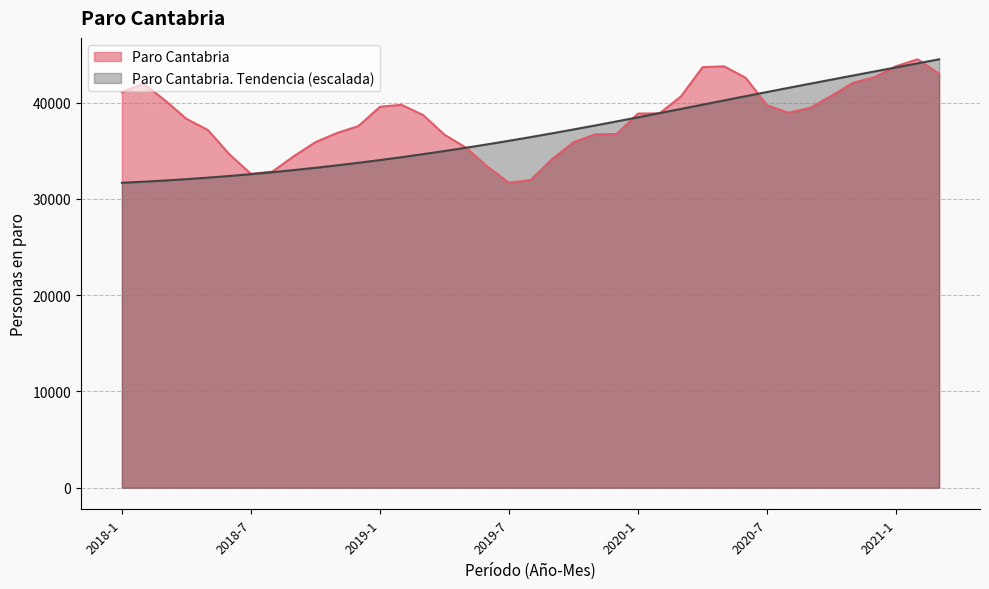

What is the difference between the maximum and minimum values in the Paro Cantabria series?

12821.0